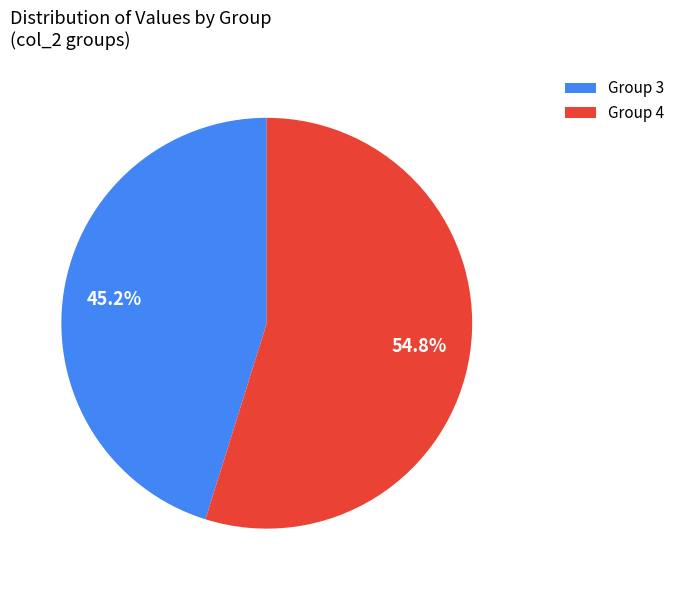

Does any single category account for the majority?

Yes